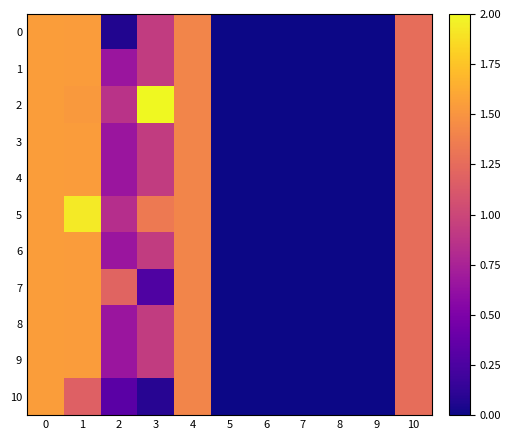

Rank the series at 3 from lowest to highest value.

10, 7, 0, 1, 3, 4, 6, 8, 9, 5, 2